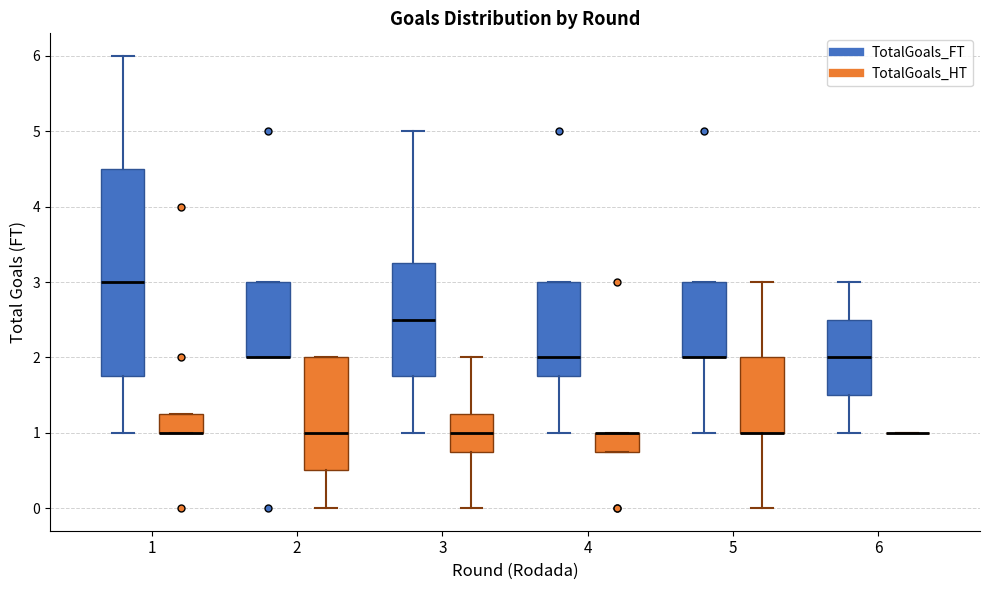

Reading left to right, transcribe this box plot: for each box, give where its median line is, the range the box spans, and where its two whiskers end, as read against the y-axis. The values are not printed on the chart, so give them approximately, as read against the axis.

1 (TotalGoals_FT): median 3.0, box 1.8 to 4.5, whiskers 1.0 to 6.0
1 (TotalGoals_HT): median 1.0 (drawn on the box's lower edge), box 1.0 to 1.3, whiskers 1.0 to 1.3
2 (TotalGoals_FT): median 2.0 (drawn on the box's lower edge), box 2.0 to 3.0, whiskers 2.0 to 3.0
2 (TotalGoals_HT): median 1.0, box 0.5 to 2.0, whiskers 0.0 to 2.0
3 (TotalGoals_FT): median 2.5, box 1.8 to 3.3, whiskers 1.0 to 5.0
3 (TotalGoals_HT): median 1.0, box 0.8 to 1.3, whiskers 0.0 to 2.0
4 (TotalGoals_FT): median 2.0, box 1.8 to 3.0, whiskers 1.0 to 3.0
4 (TotalGoals_HT): median 1.0 (drawn on the box's upper edge), box 0.8 to 1.0, whiskers 0.8 to 1.0
5 (TotalGoals_FT): median 2.0 (drawn on the box's lower edge), box 2.0 to 3.0, whiskers 1.0 to 3.0
5 (TotalGoals_HT): median 1.0 (drawn on the box's lower edge), box 1.0 to 2.0, whiskers 0.0 to 3.0
6 (TotalGoals_FT): median 2.0, box 1.5 to 2.5, whiskers 1.0 to 3.0
6 (TotalGoals_HT): box collapsed to a line at 1.0, whiskers 1.0 to 1.0